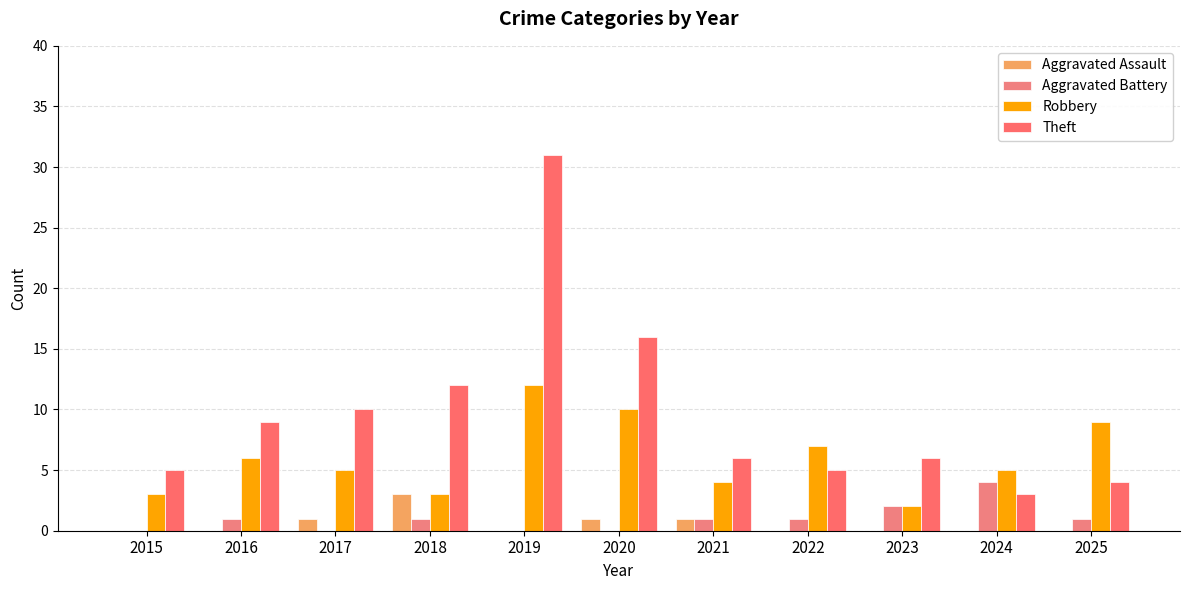

Are the bars horizontal?

No